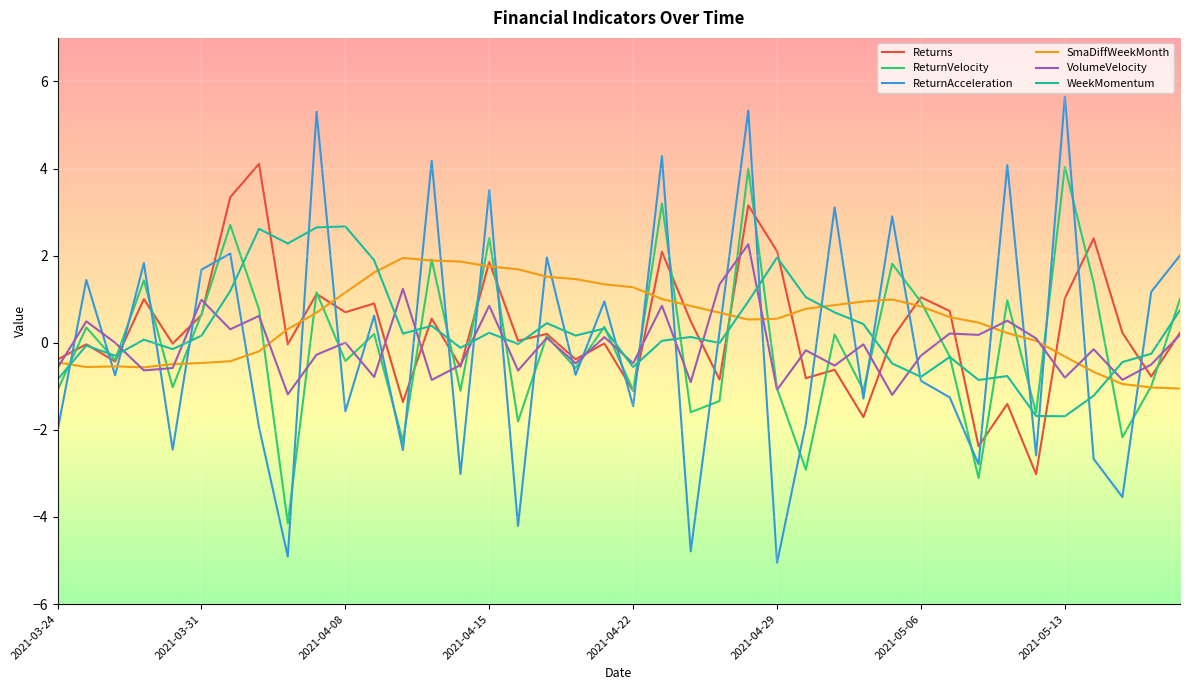

How many series are shown in this chart?

6